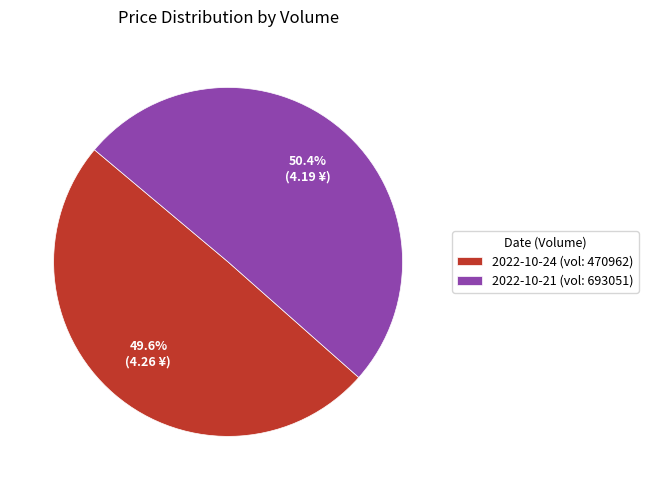

How many segments does this pie chart have?

2